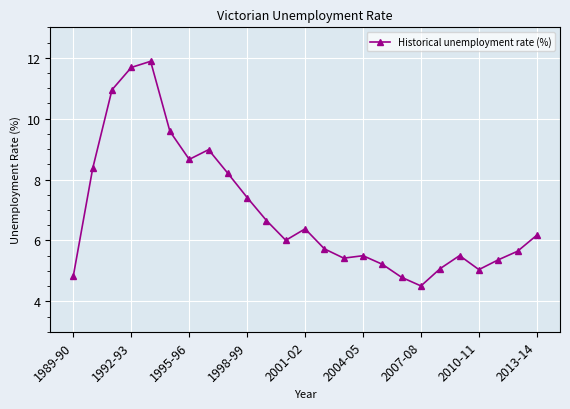

What is the minimum value shown in the chart?

4.5